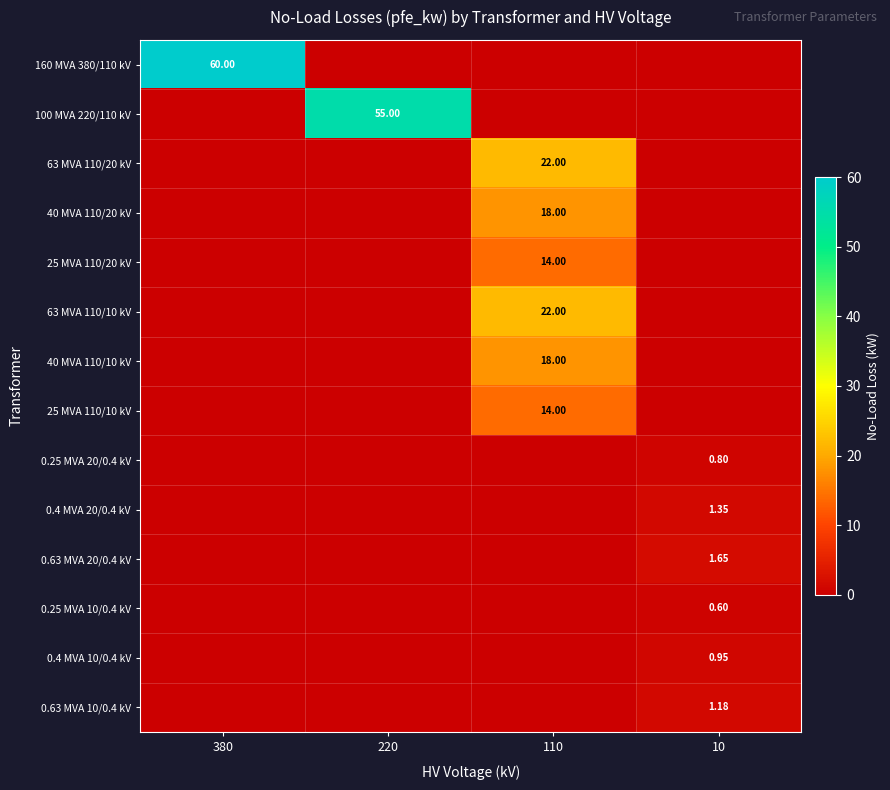

Is the value of 0.25 MVA 20/0.4 kV at 110 greater than the value of 0.63 MVA 20/0.4 kV at 10?

No